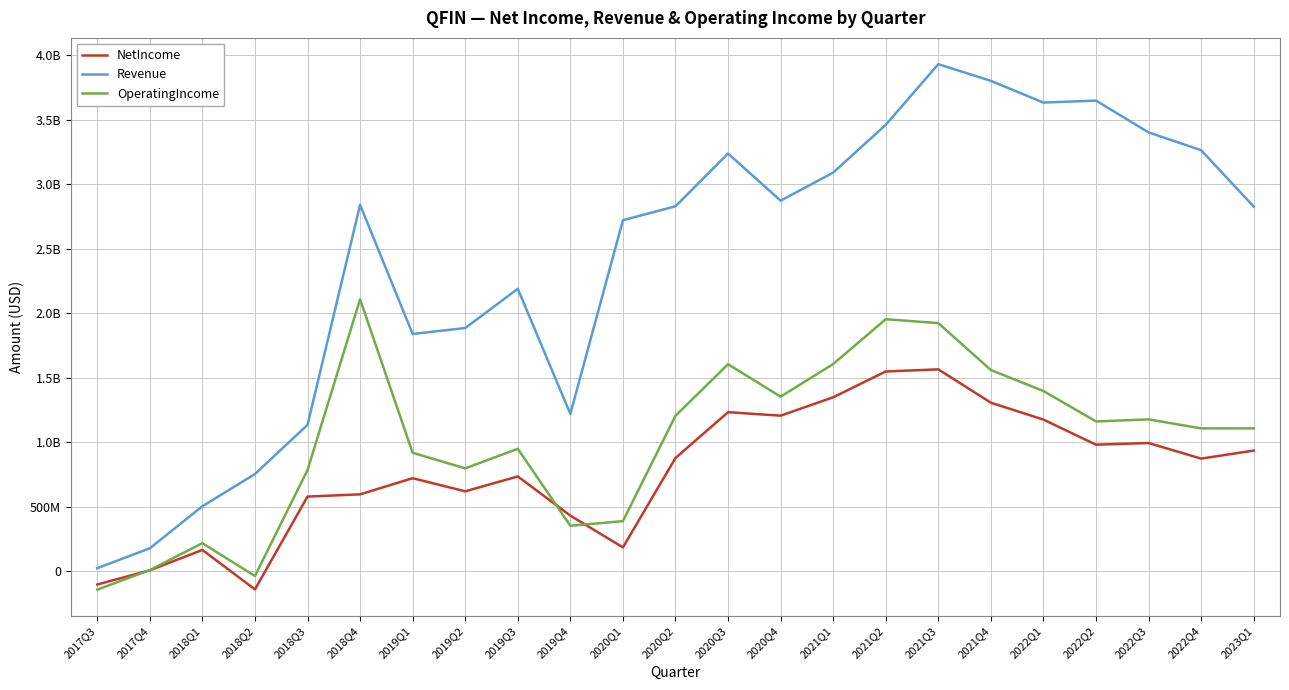

What is the label of the 23rd point from the right?

2017Q3